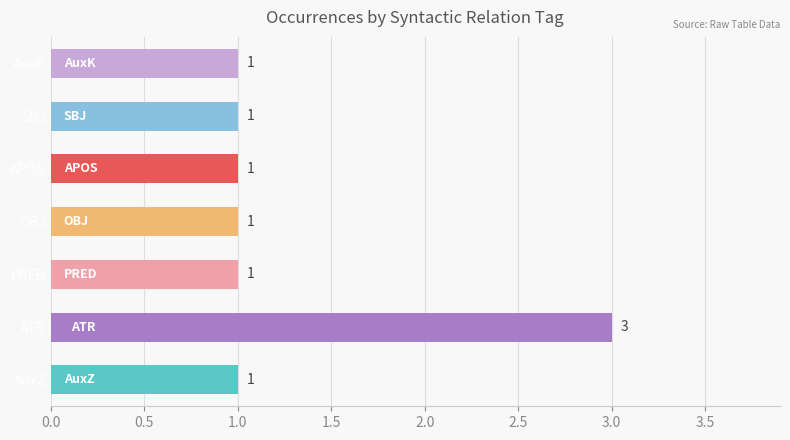

Does the chart contain any negative values?

No